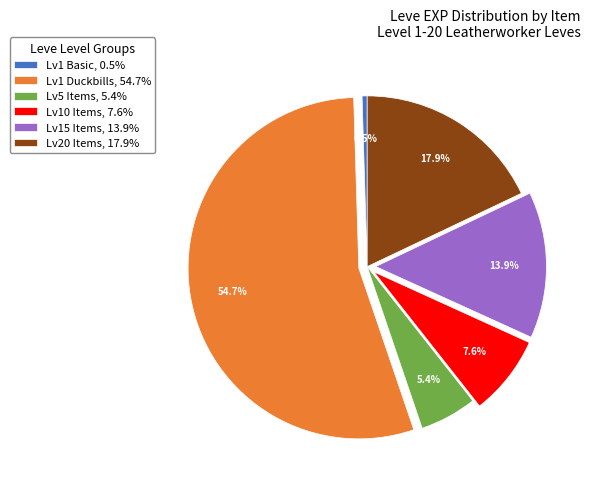

Which has a higher value, Lv1 Basic, 0.5% or Lv1 Duckbills, 54.7%?

Lv1 Duckbills, 54.7%